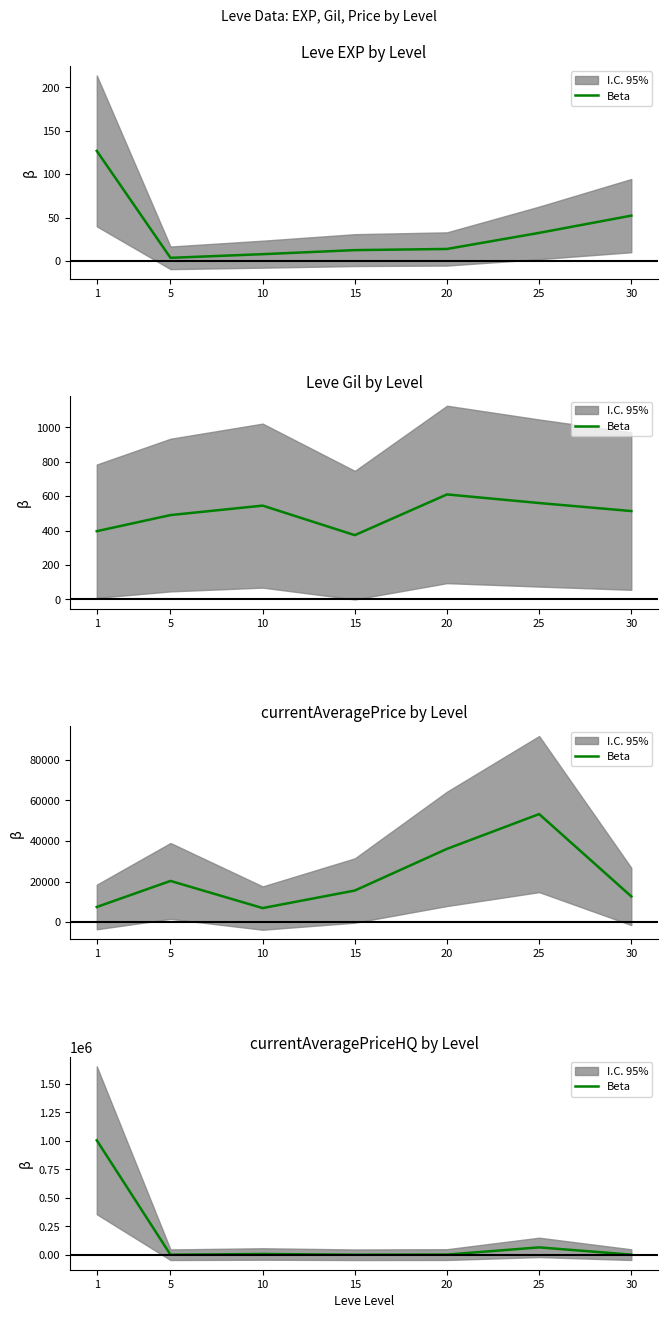

What is the sum of the values at 20 and 10?

8512.0